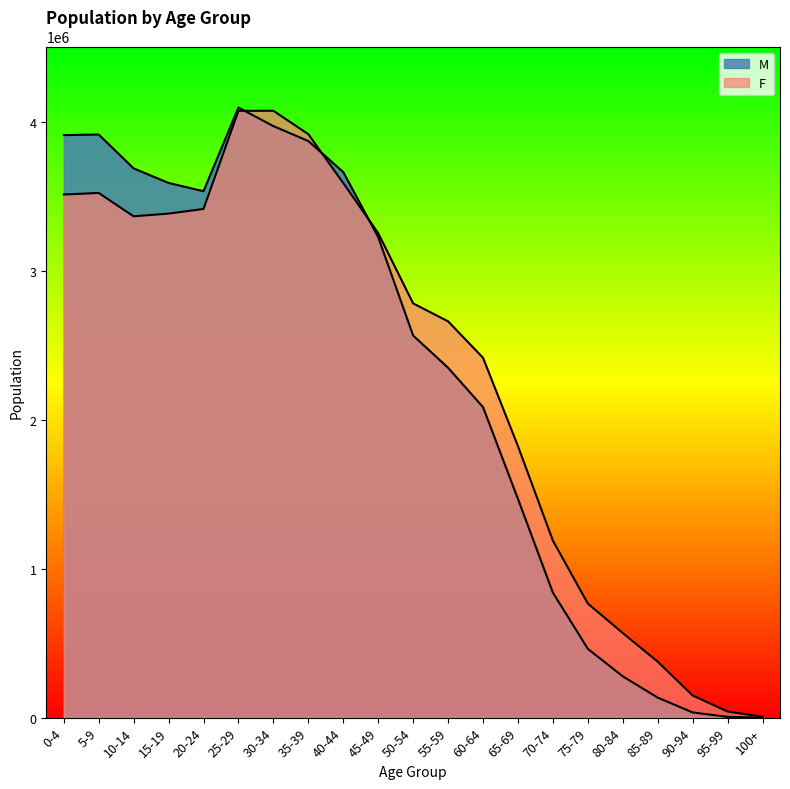

List the labels in order of F value, smallest first.

100+, 95-99, 90-94, 85-89, 80-84, 75-79, 70-74, 65-69, 60-64, 55-59, 50-54, 45-49, 10-14, 15-19, 20-24, 0-4, 5-9, 40-44, 35-39, 25-29, 30-34